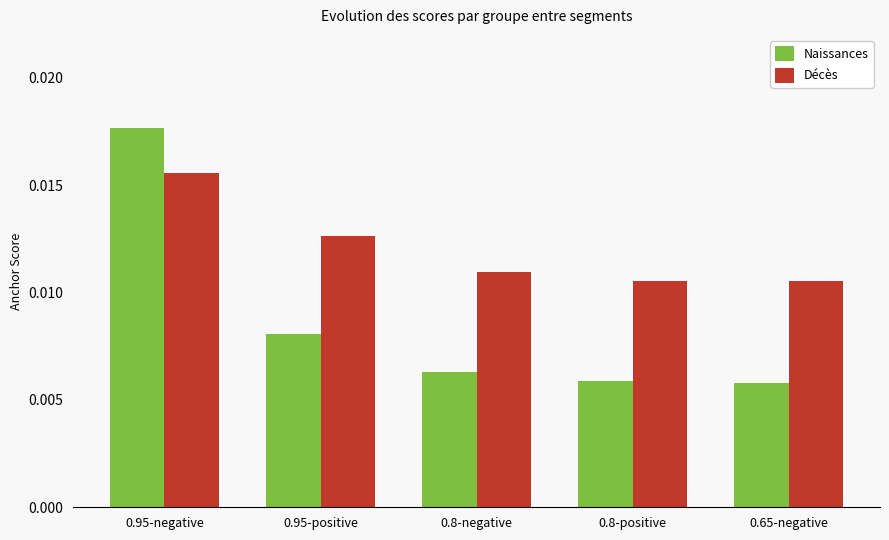

What are all the series names shown in the legend?

Naissances, Décès